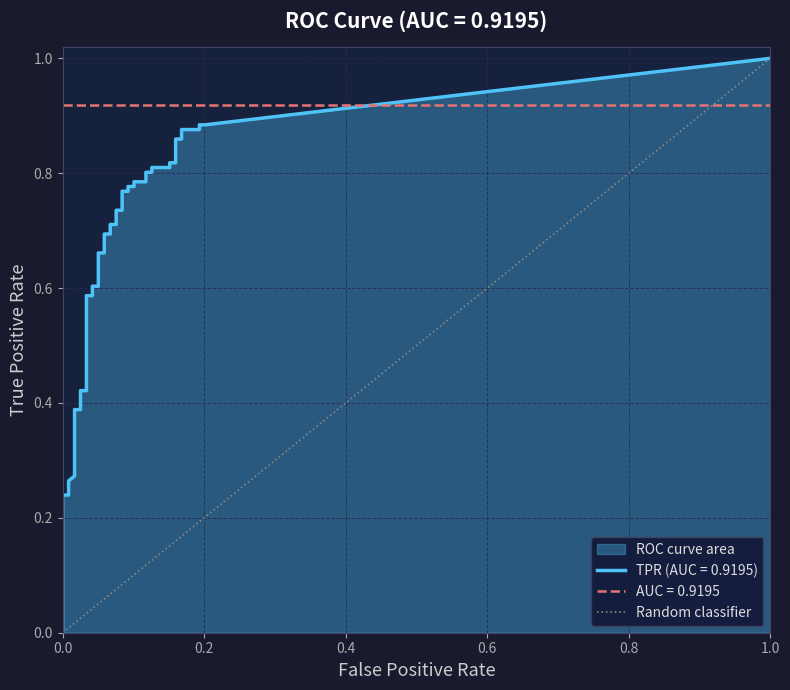

Between 0.0 and 1.0, which is larger?

1.0